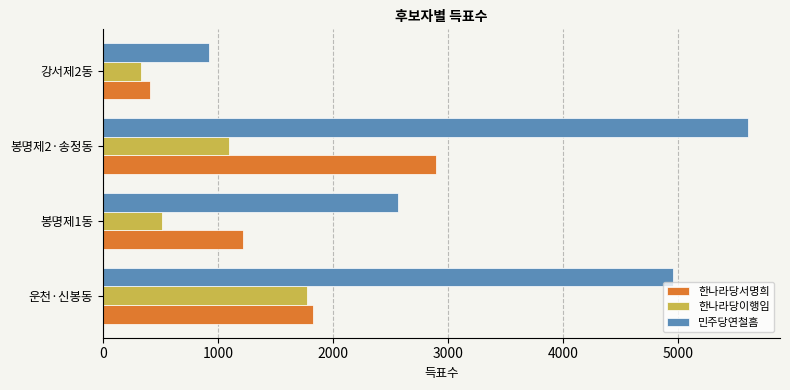

Count the 한나라당이행임 values in the range 517 to 1773.

3